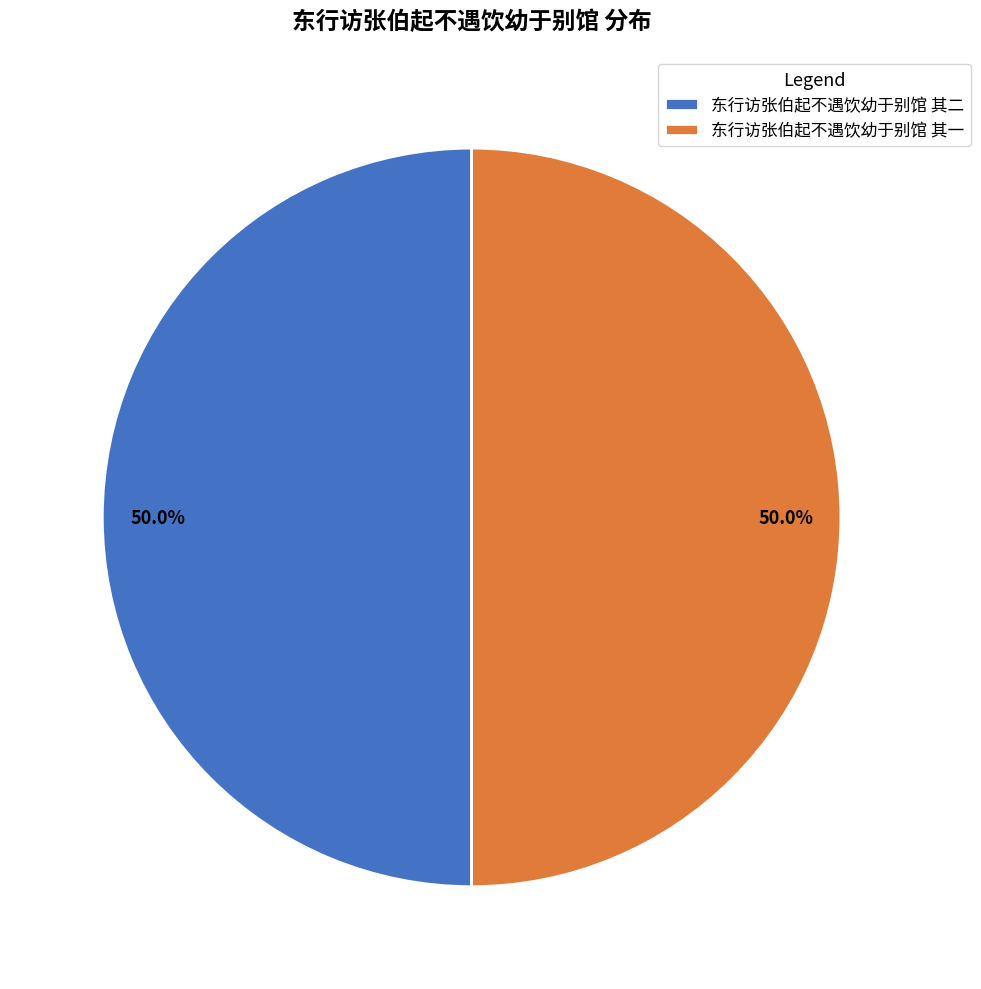

Approximately how many times larger is the value at 东行访张伯起不遇饮幼于别馆 其二 compared to 东行访张伯起不遇饮幼于别馆 其一?

1.0